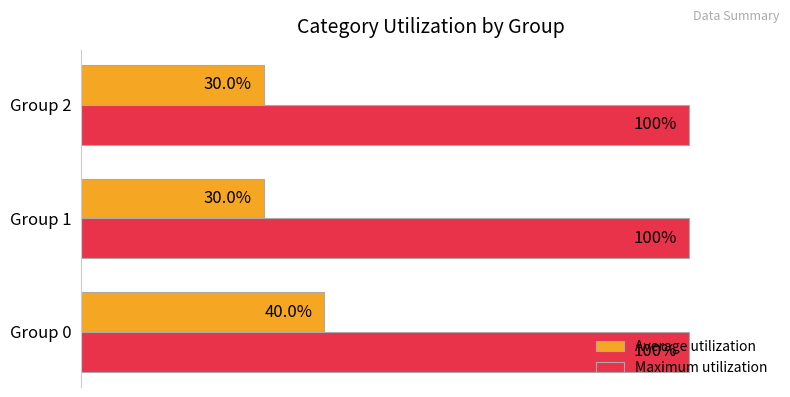

List the series in order of their peak value, lowest first.

Average utilization, Maximum utilization